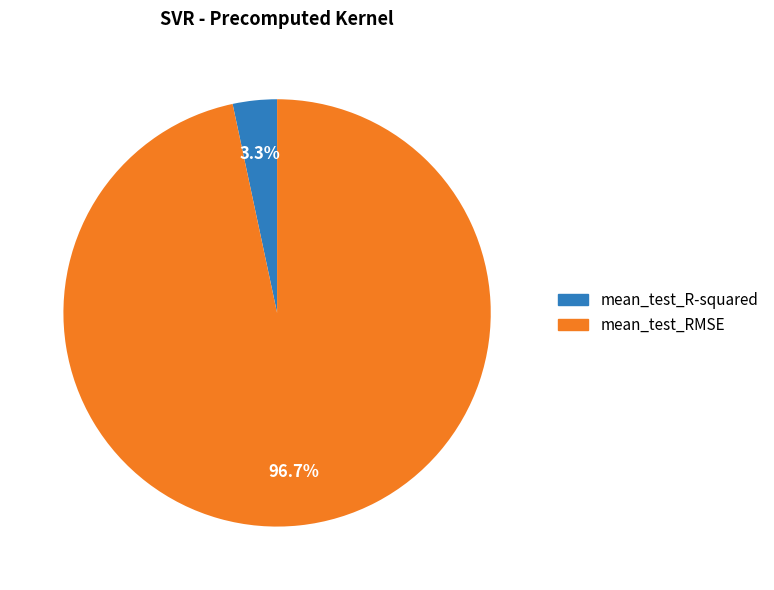

Do mean_test_R-squared and mean_test_RMSE together represent more than half of the pie?

Yes